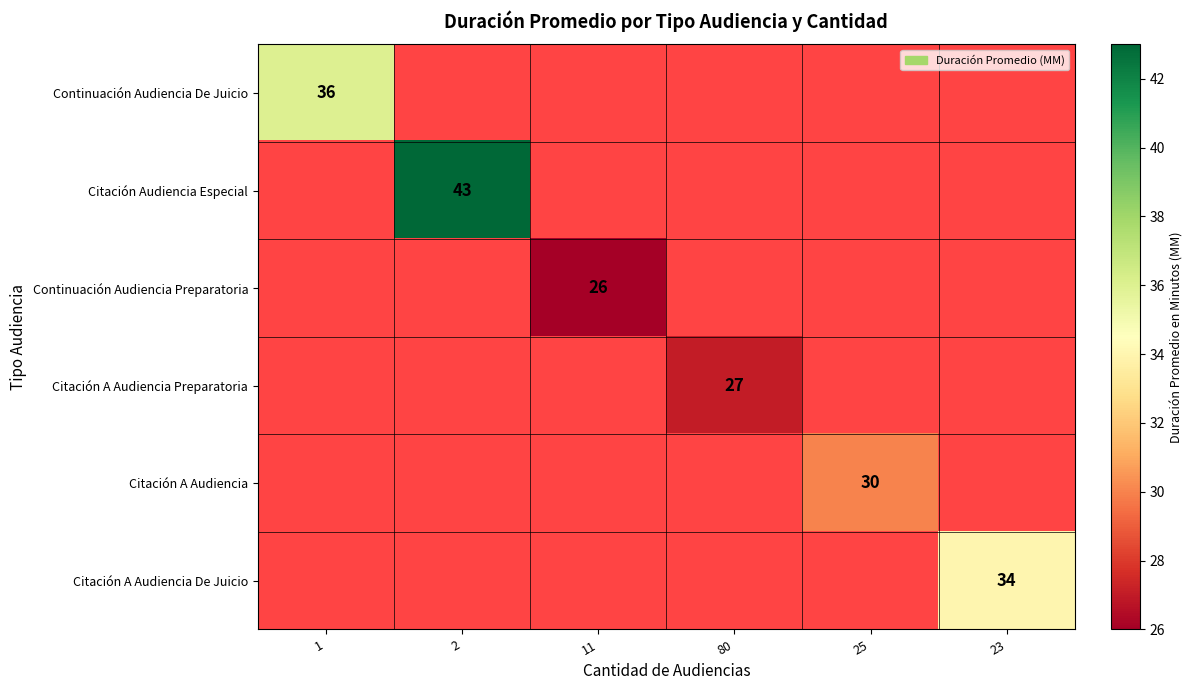

The Citación A Audiencia Preparatoria series shows 9 at 80. True or false?

False